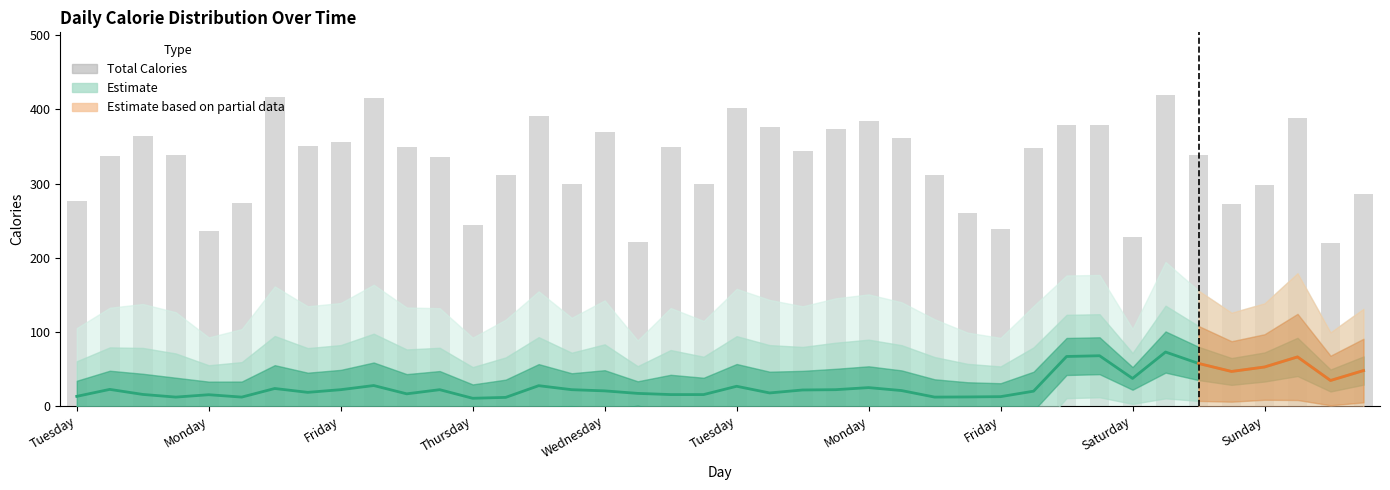

What is the smallest value displayed?

220